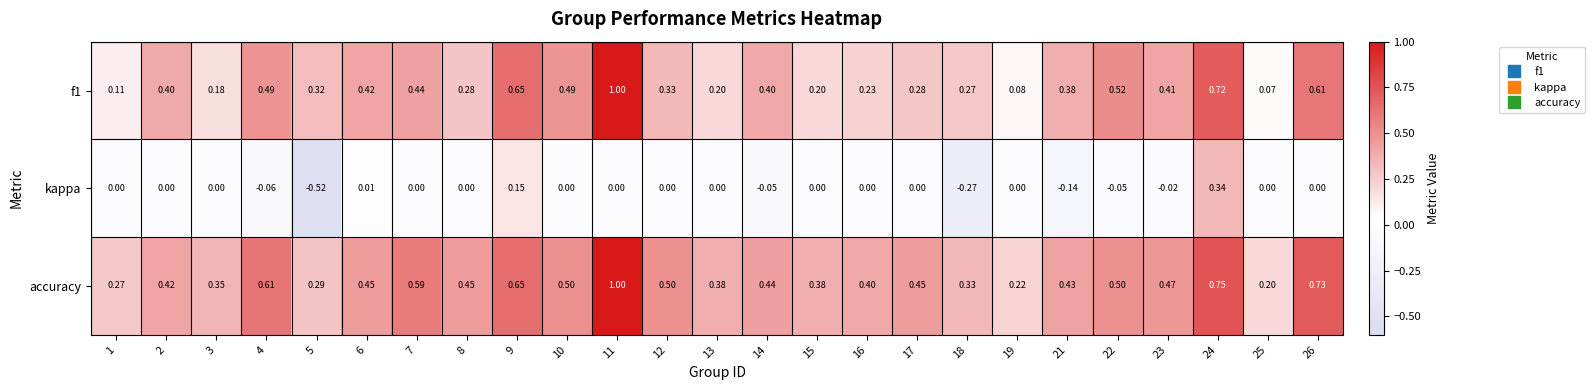

Which series has the largest total across all categories?

accuracy